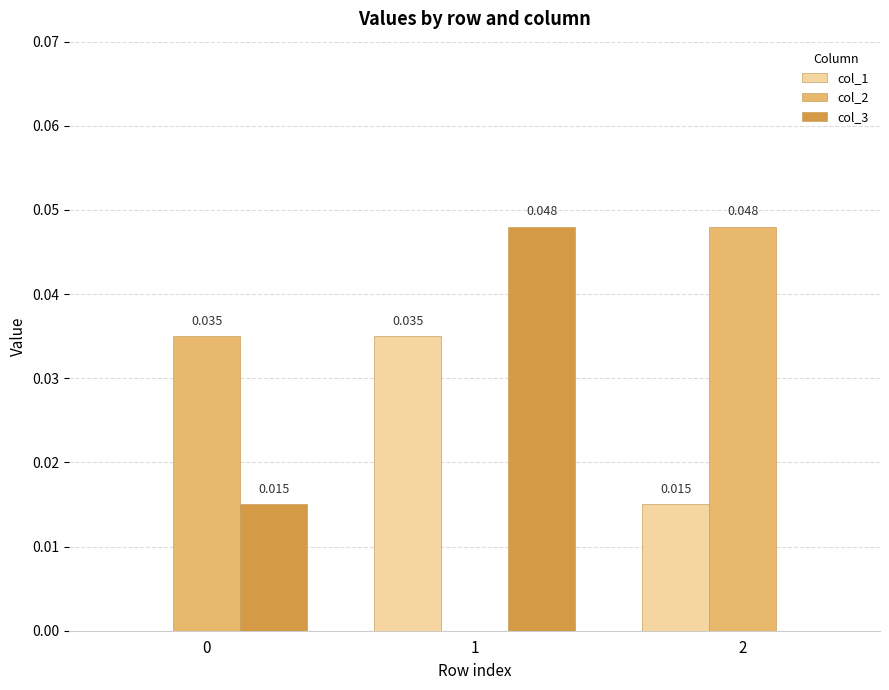

Is the value of col_3 at 0 greater than the value of col_1 at 1?

No